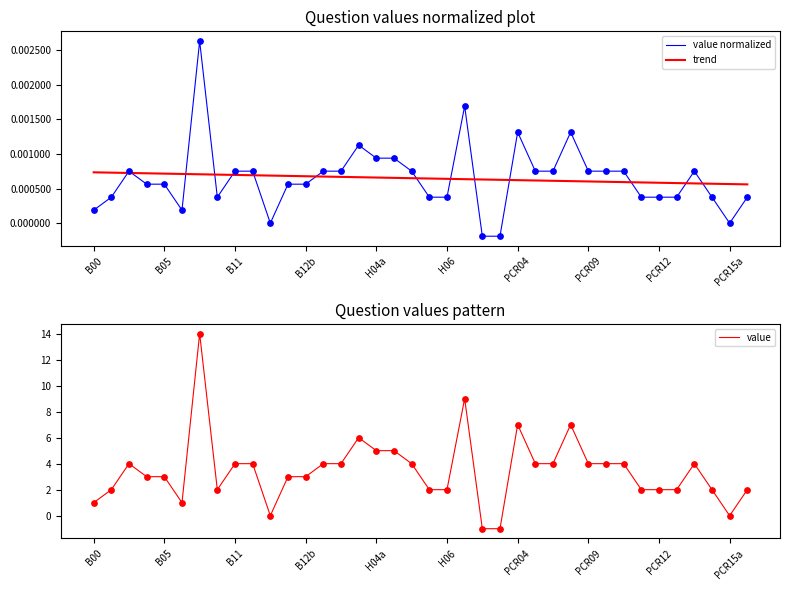

Which series has the largest total across all categories?

value